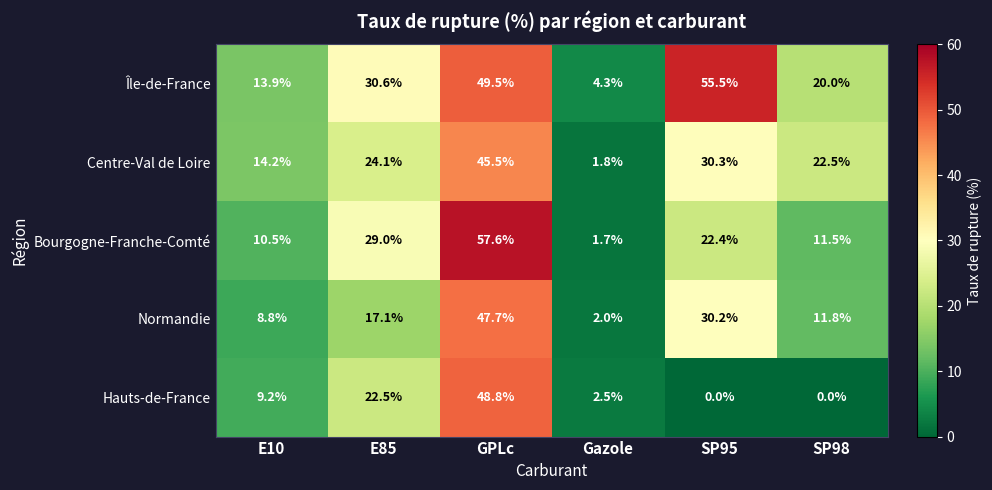

What value does the Centre-Val de Loire series have at E10?

14.2